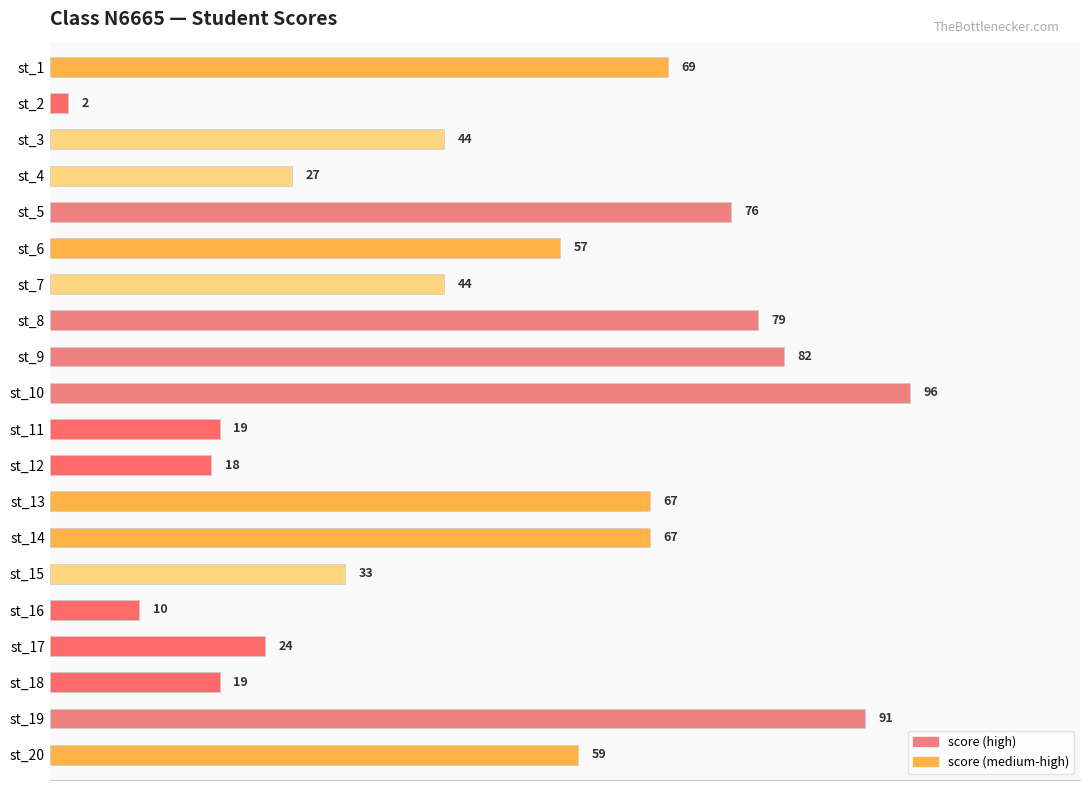

The value at st_13 is 67. True or false?

True